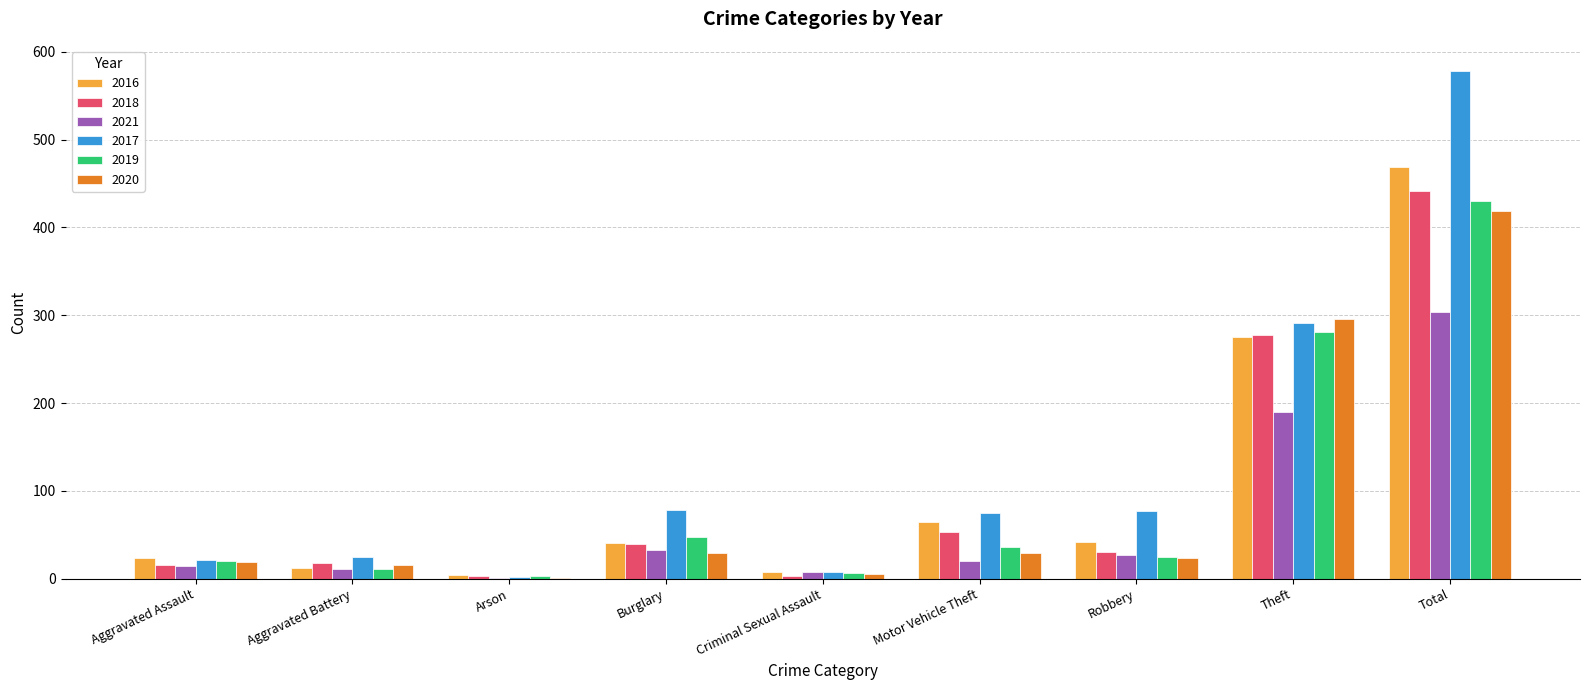

Are the bars grouped side by side (vs. stacked)?

Yes